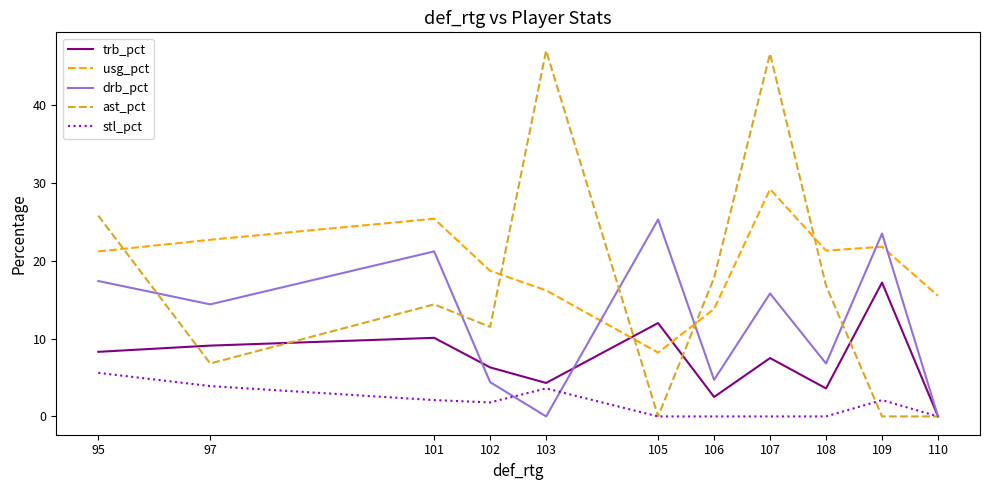

The trb_pct series shows 12.0 at 105. True or false?

True